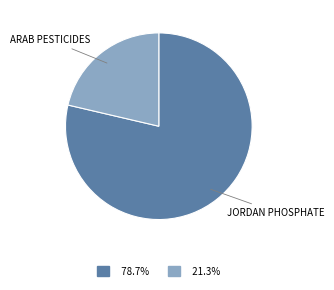

Which category has the biggest portion of the pie?

JORDAN PHOSPHATE